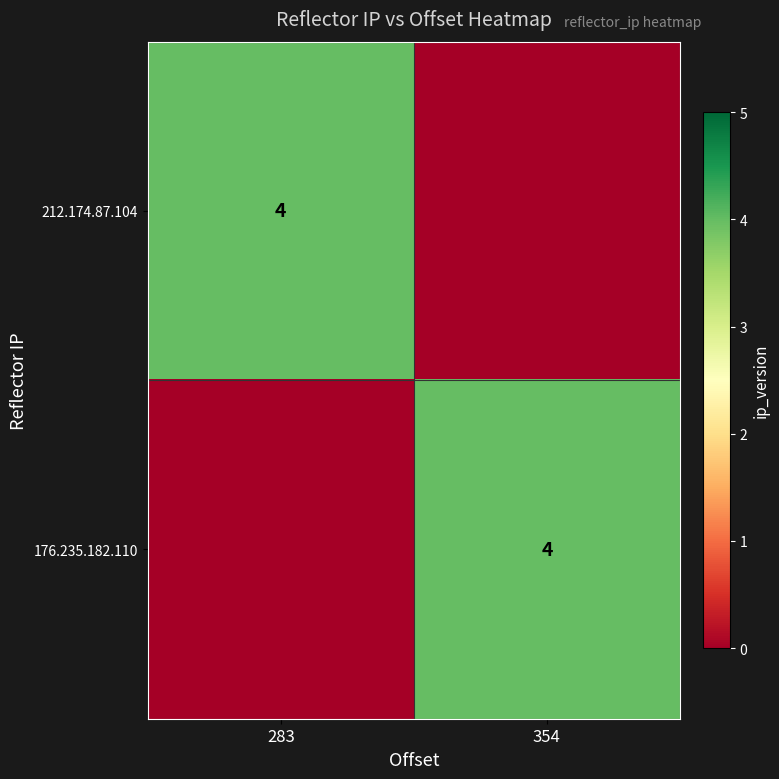

The 212.174.87.104 series shows 1 at 283. True or false?

False